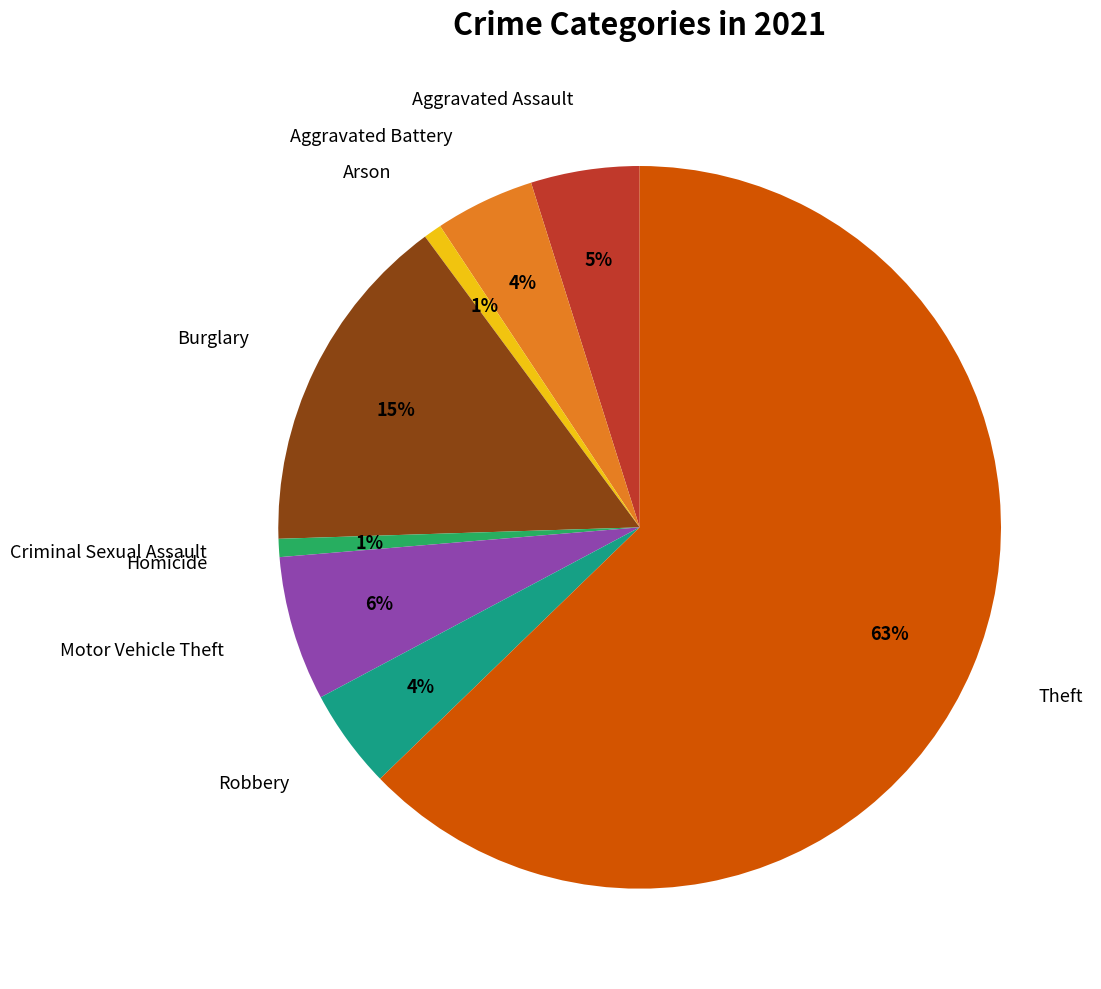

To the nearest percent, what is the average slice percentage?

11%